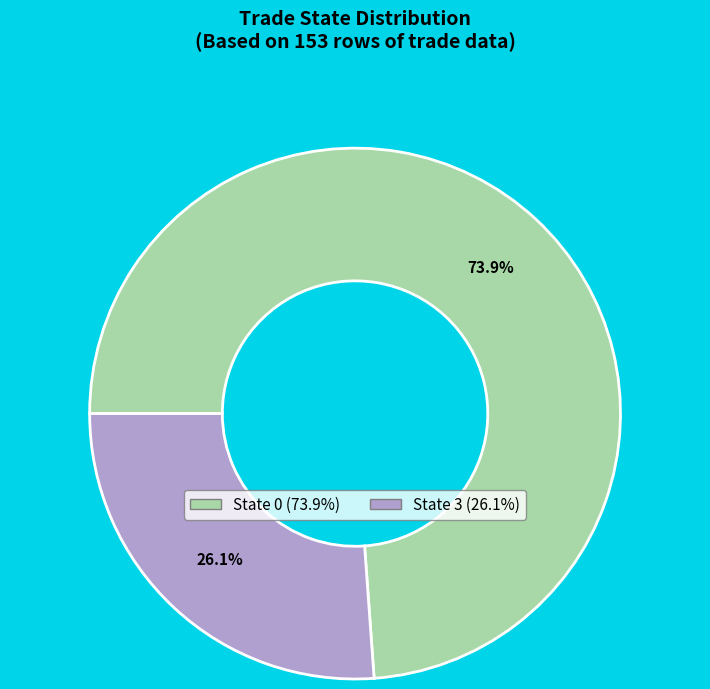

Is there a majority slice in this chart?

Yes